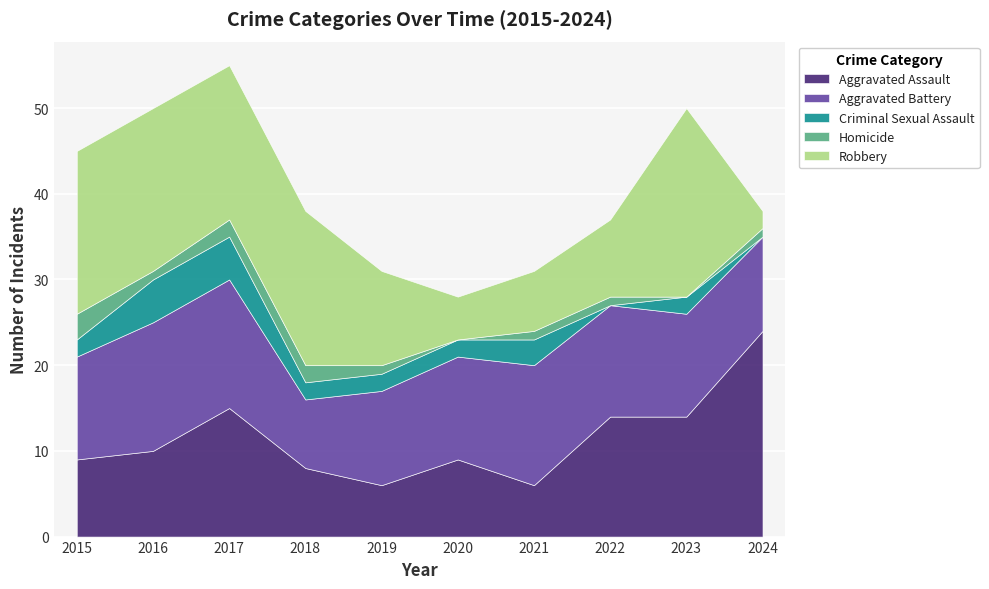

How many categories are shown in the chart?

10